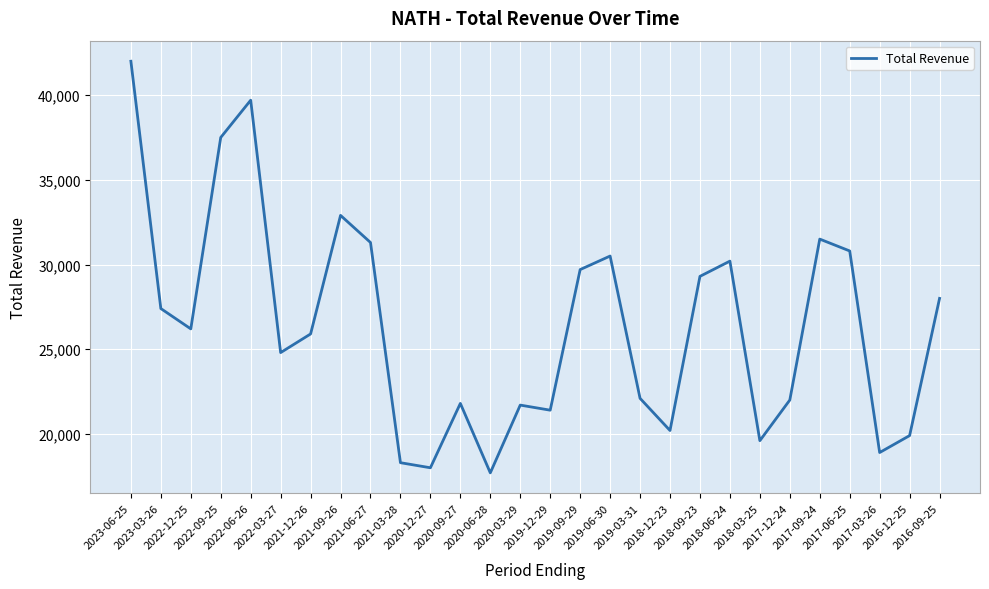

What is the approximate value at 2021-09-26?

32900